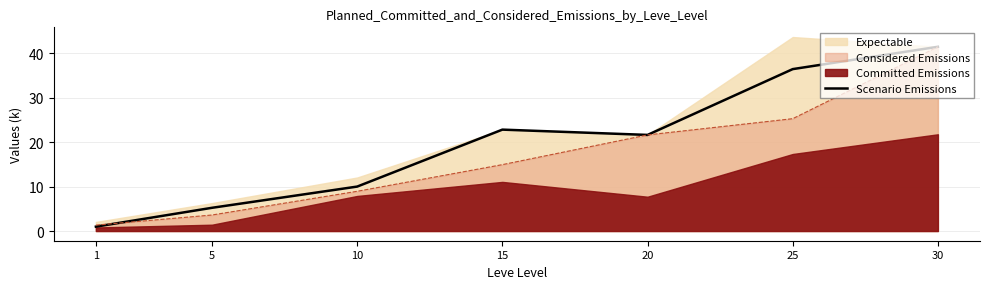

Reading right to left, list all the values displayed in this chart.

30=41.4	25=36.4	20=21.6	15=22.8	10=10.0	5=5.2	1=1.0